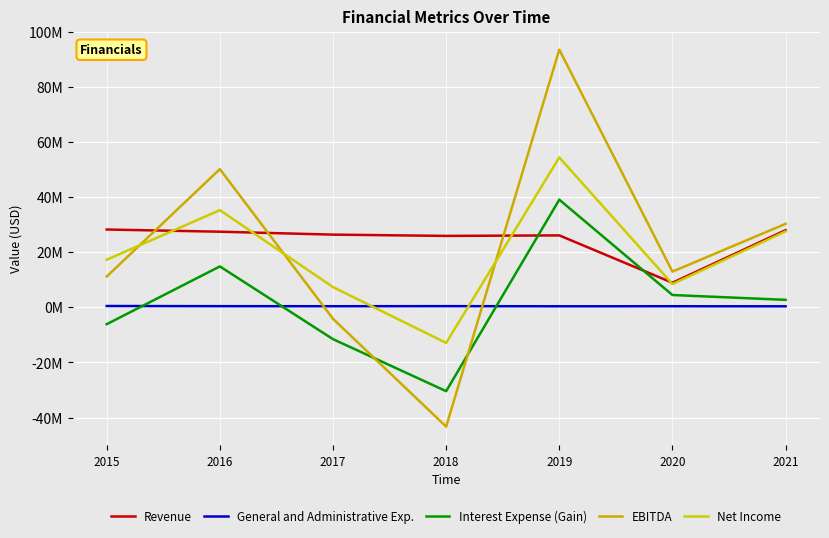

Which category has the lowest value in the Interest Expense (Gain) series?

2018